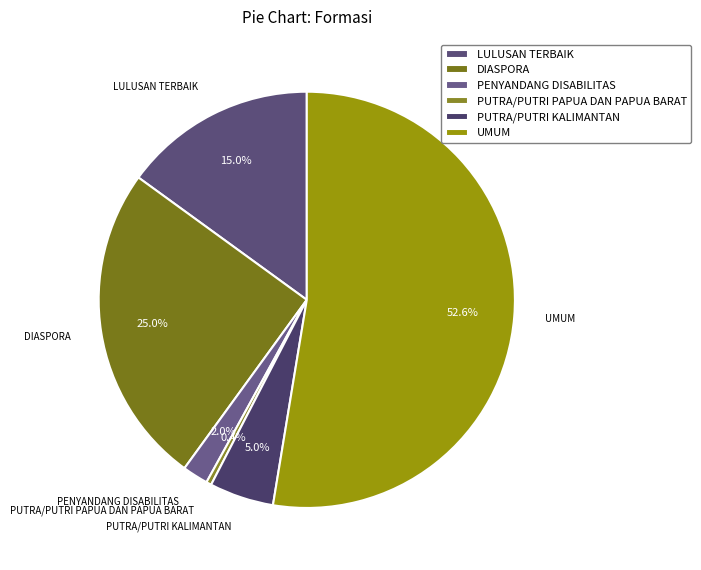

Count the number of slices in the pie.

6